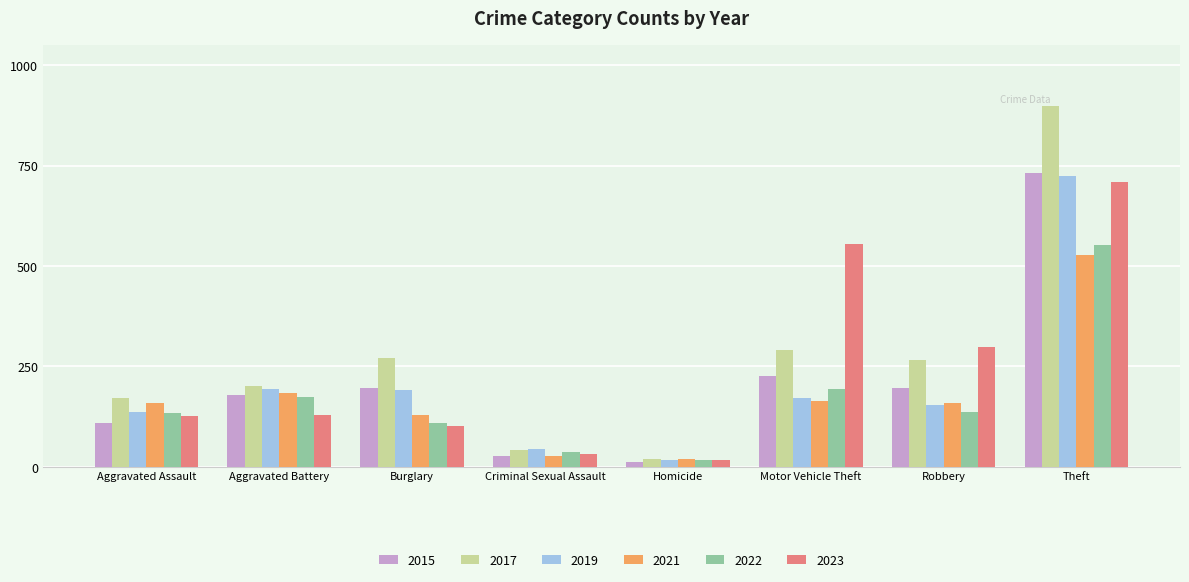

What is the difference between the highest and lowest values at Theft?

372